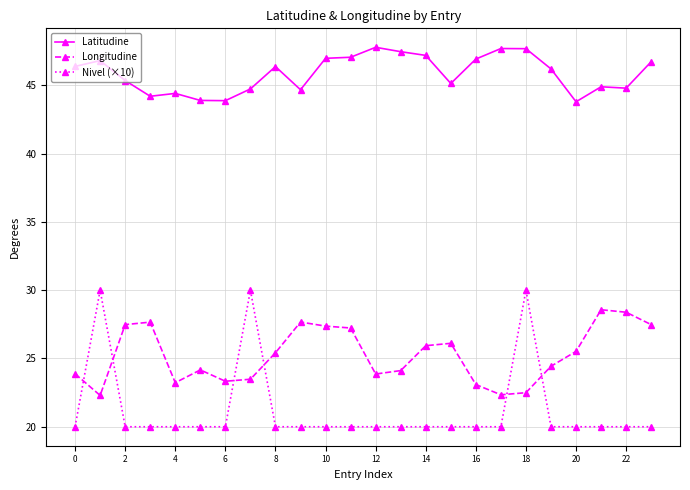

Is this an area chart (filled region under the line)?

No